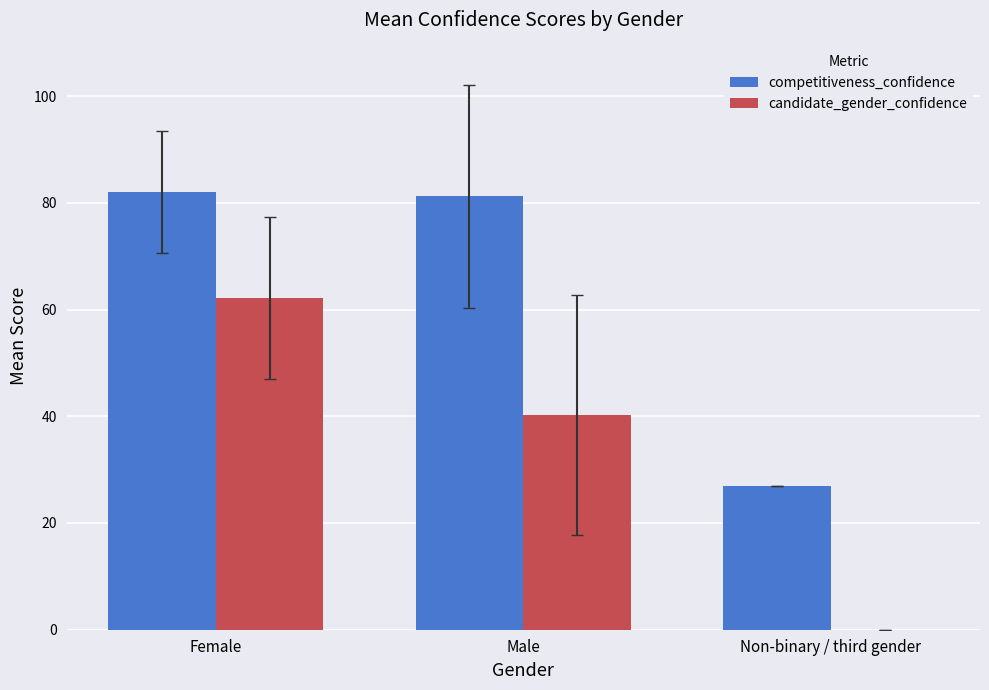

What is the highest value of the candidate_gender_confidence series?

62.2